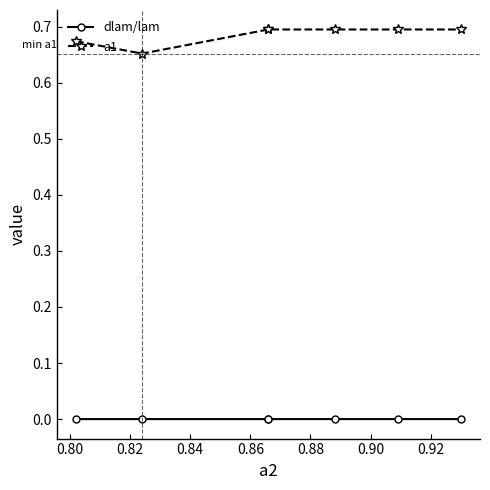

True or false: dlam/lam has a value of 0.0 at 0.82.

False